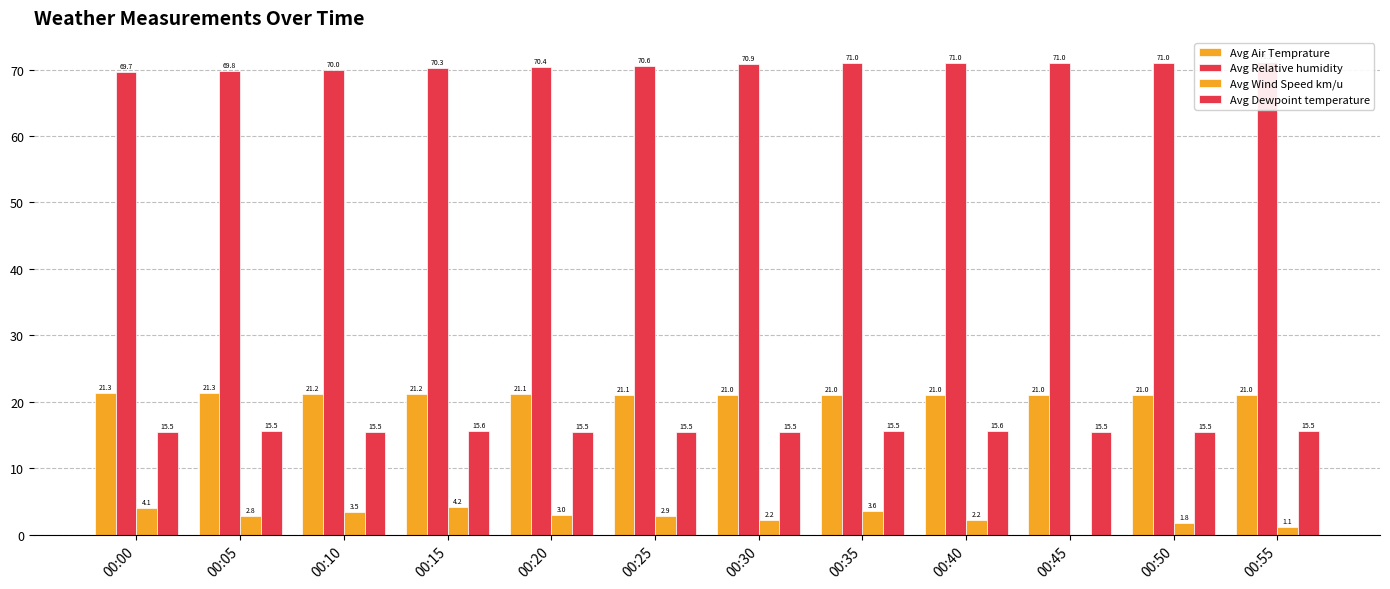

What are all the series names shown in the legend?

Avg Air Temprature, Avg Relative humidity, Avg Wind Speed km/u, Avg Dewpoint temperature